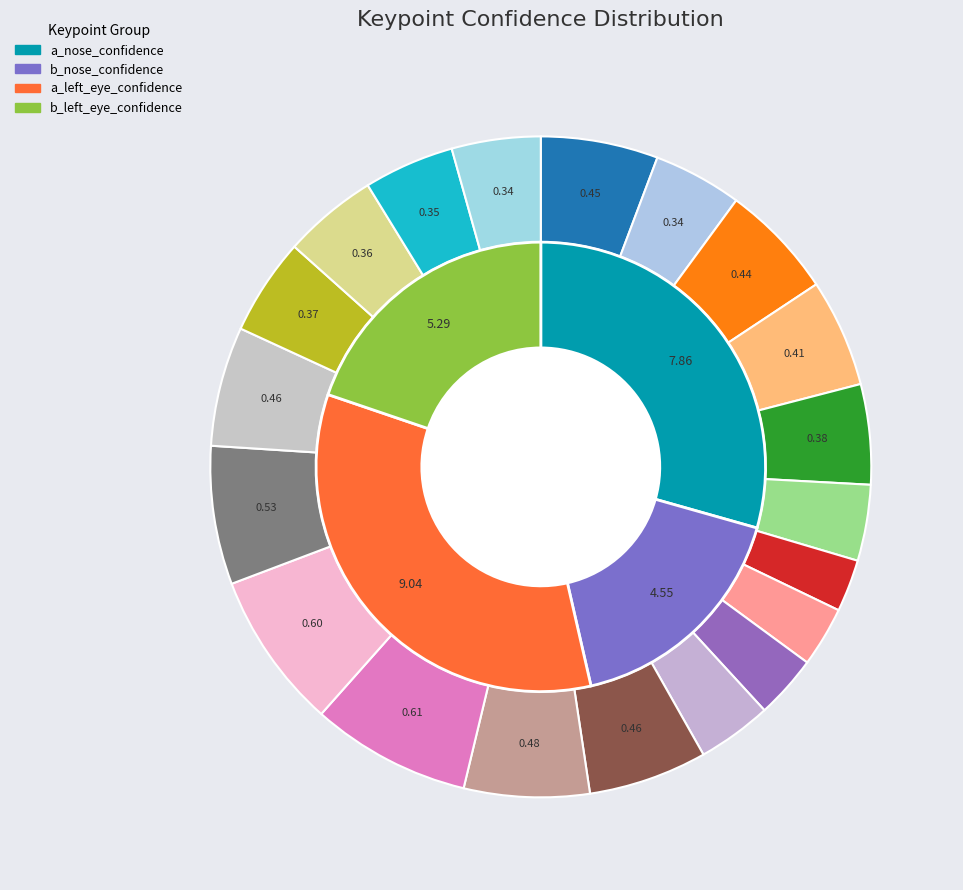

To the nearest percent, what is the average slice percentage?

5%